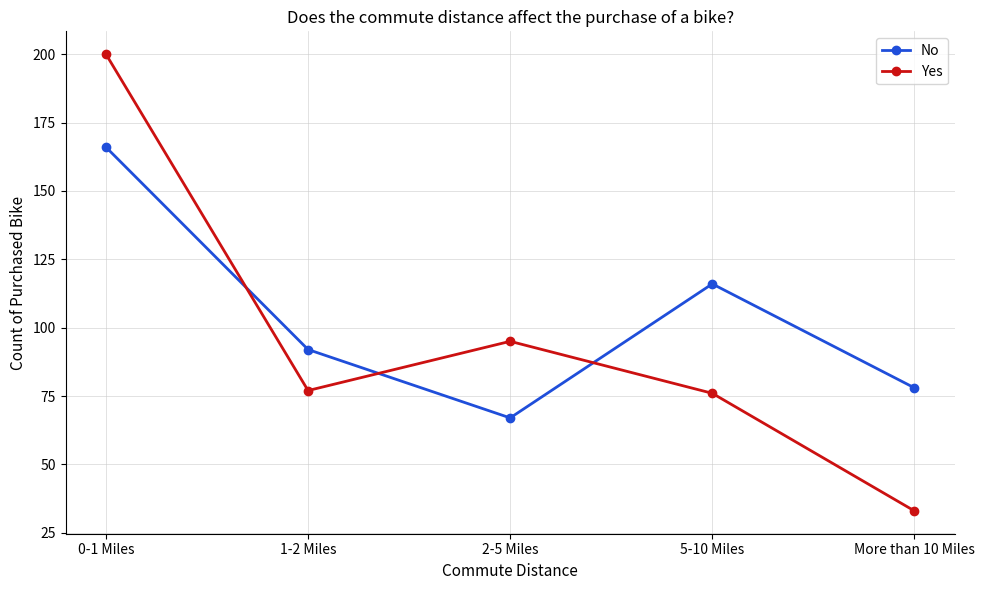

How many data points does each series have?

5